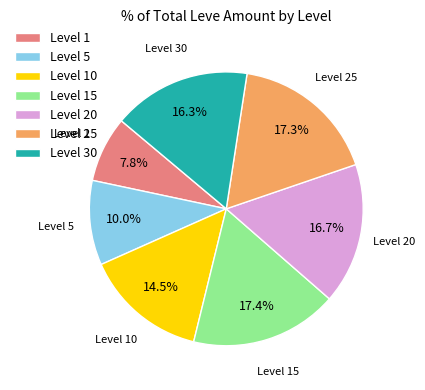

Is there any slice that represents more than half of the pie?

No